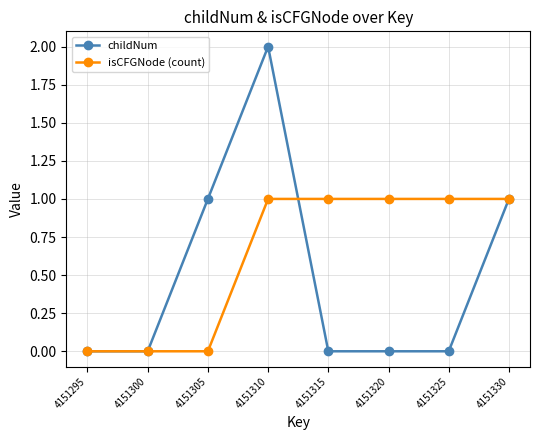

Is this an area chart (filled region under the line)?

No